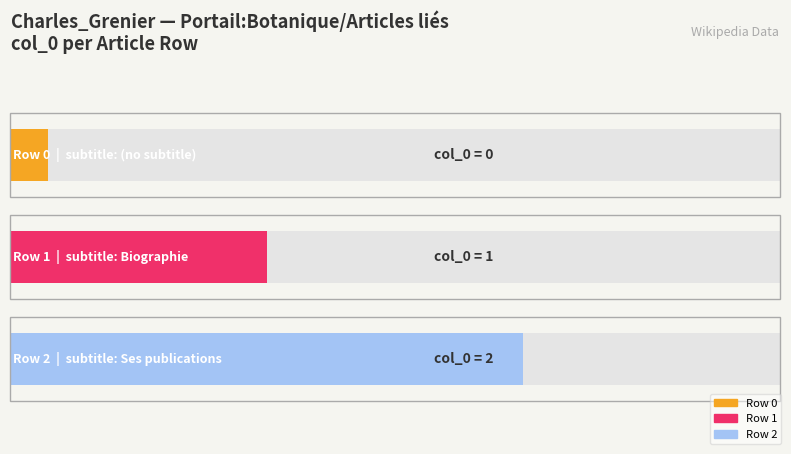

Which category has the highest value across all series?

Row 2